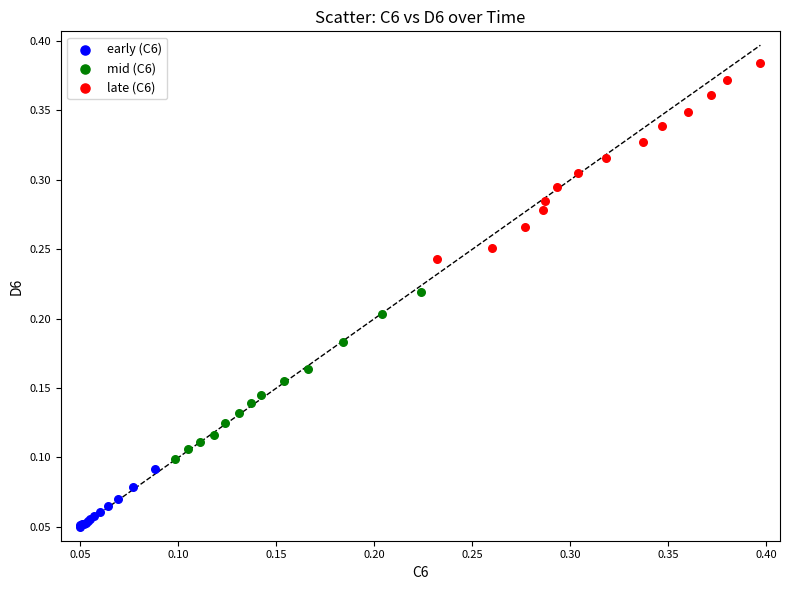

Which series contains the highest Y value?

late (C6)